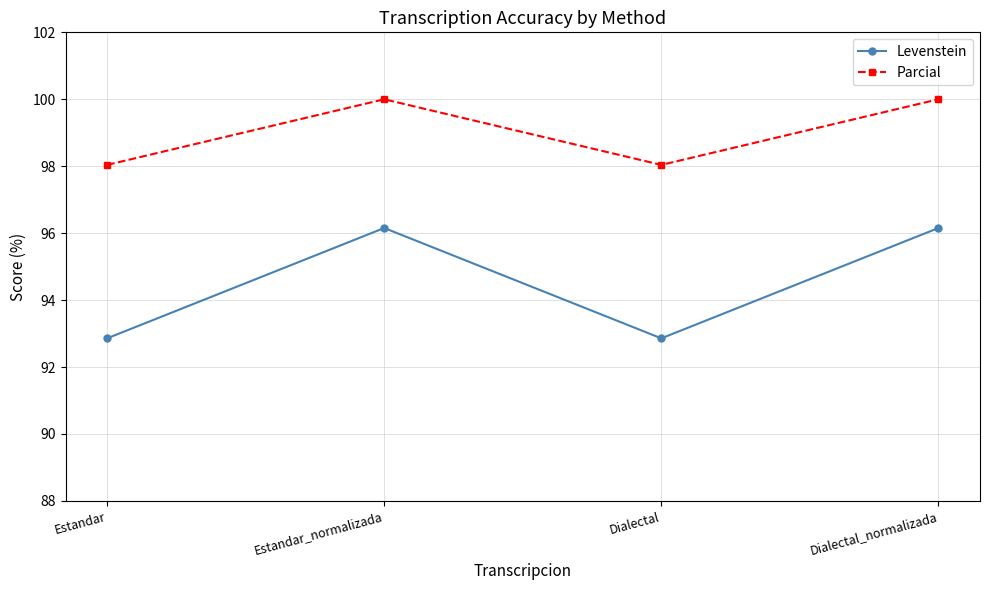

What is the label of the 2nd point from the left?

Estandar_normalizada